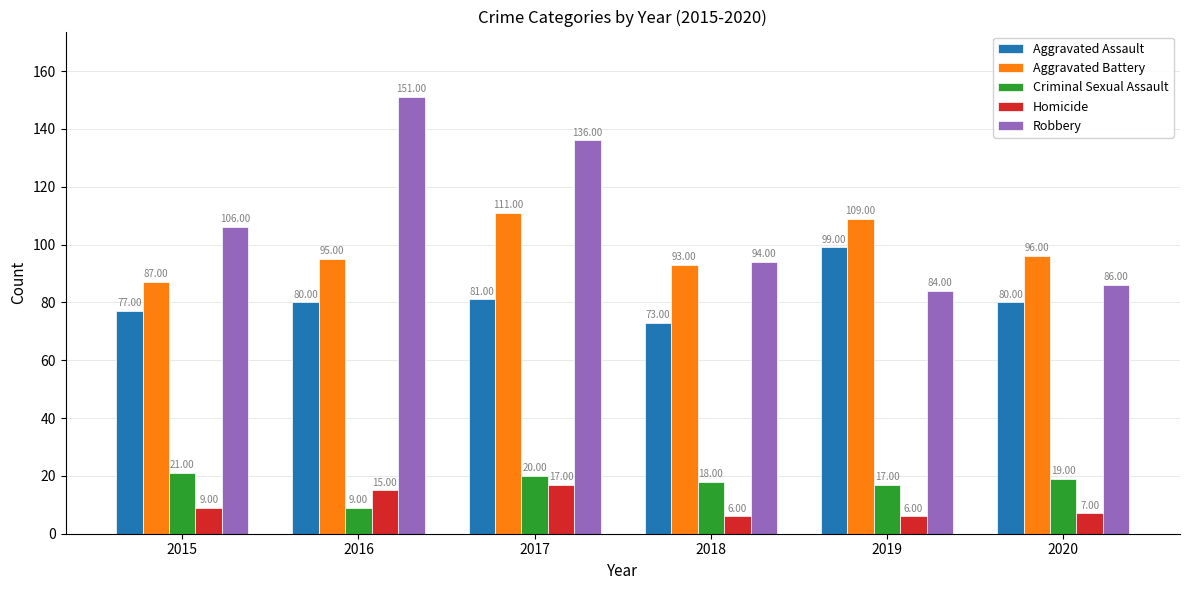

What is the difference between the maximum and minimum values in the Homicide series?

11